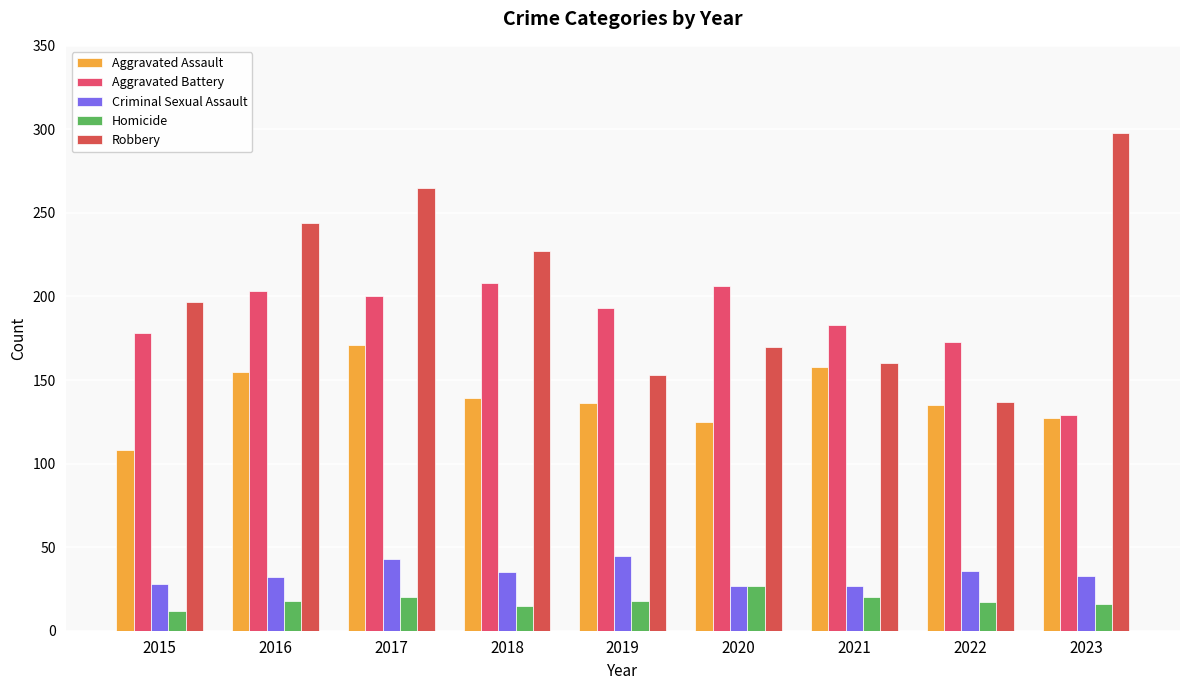

List the labels in order of Robbery value, smallest first.

2022, 2019, 2021, 2020, 2015, 2018, 2016, 2017, 2023